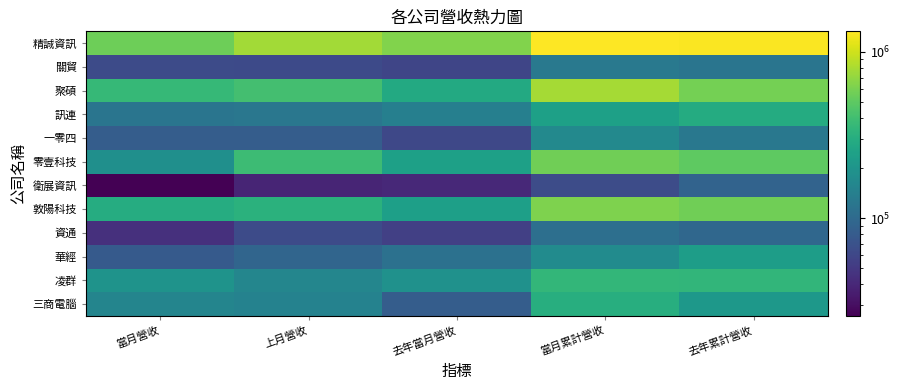

List the series in order of their peak value, highest first.

精誠資訊, 聚碩, 敦陽科技, 零壹科技, 凌群, 三商電腦, 訊連, 華經, 一零四, 關貿, 資通, 衛展資訊